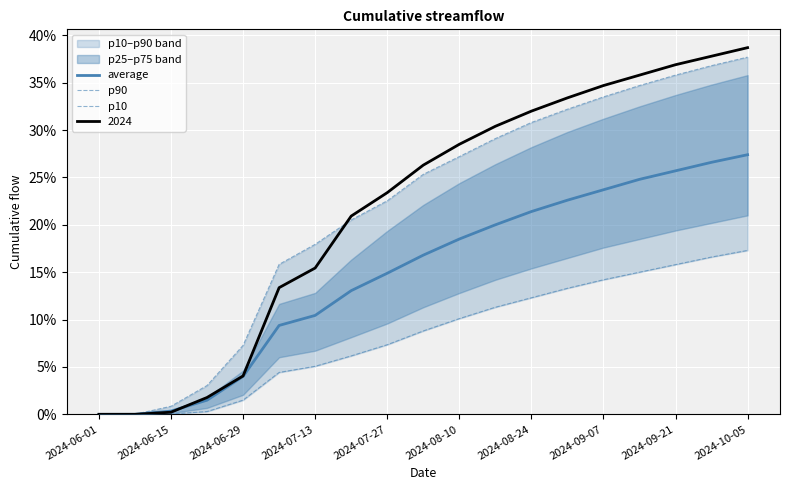

True or false: p10 and p90 cross at least once.

False